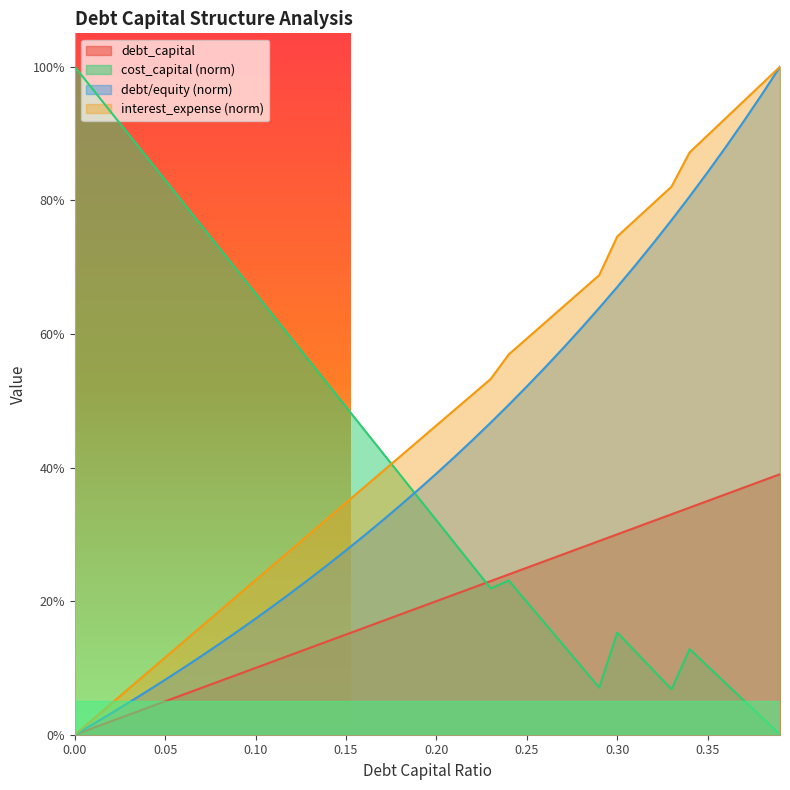

What is the greatest value displayed?

1.0